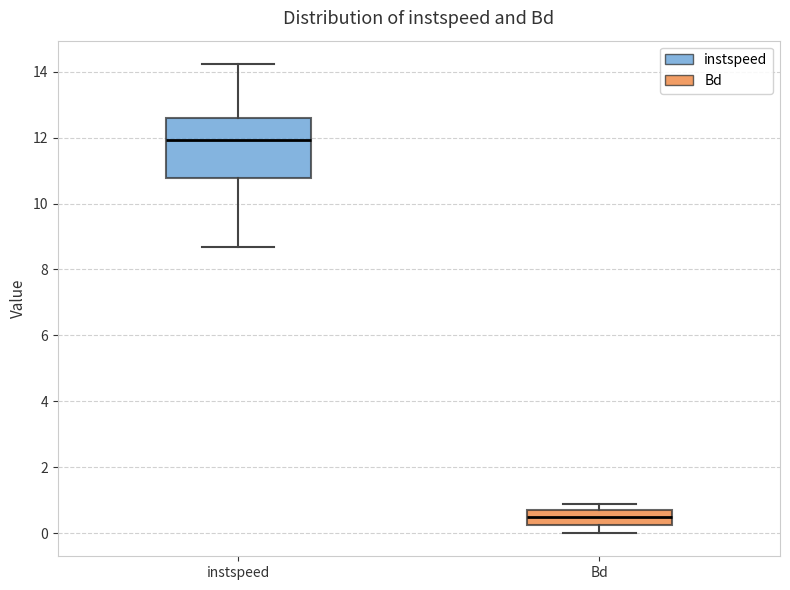

Where does the upper whisker of the box for instspeed end on the y-axis? The values are not printed on the chart, so give them approximately, as read against the axis.

14.2